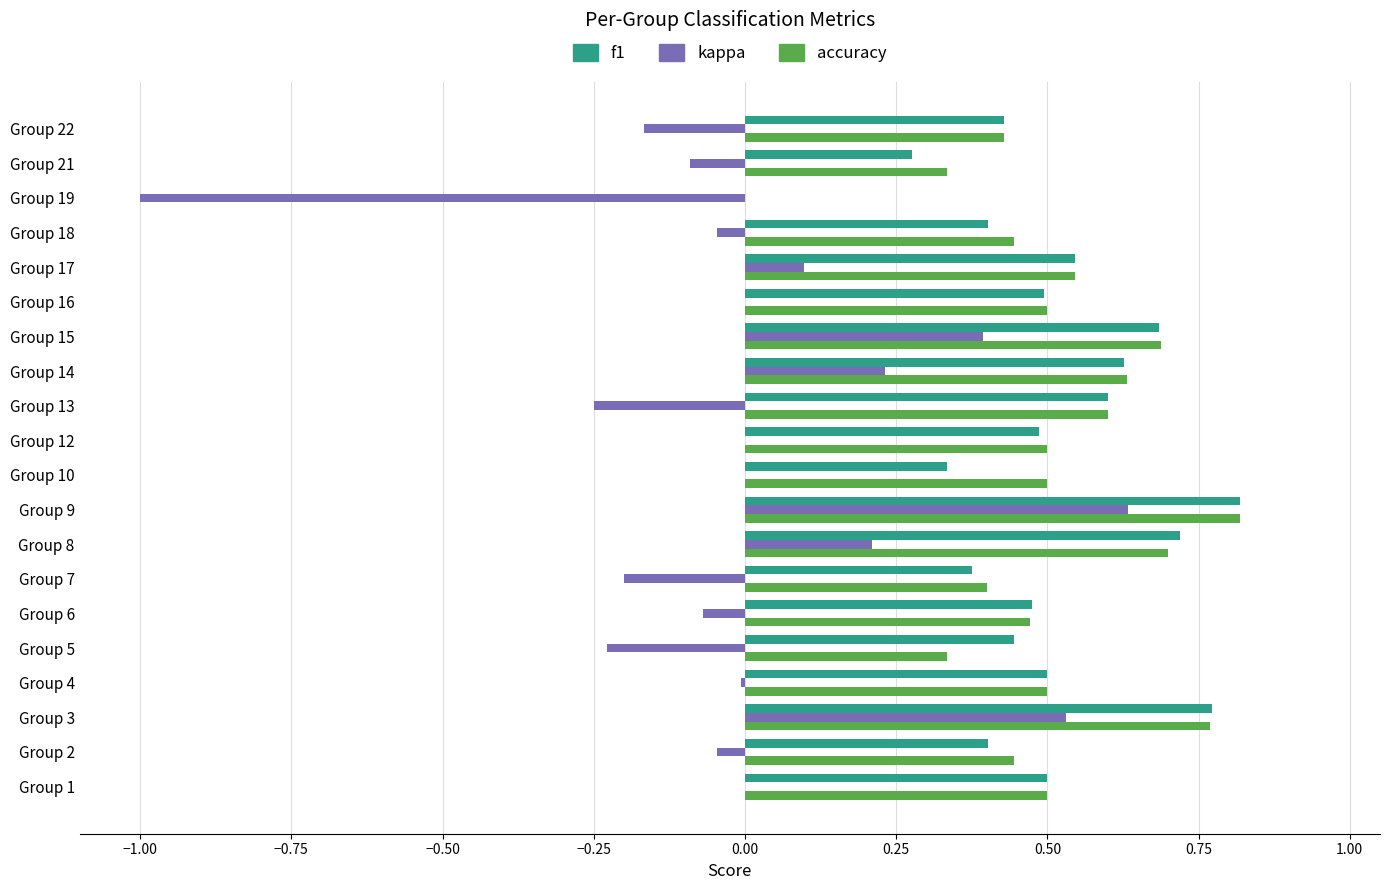

True or false: accuracy has a value of 0.4 at Group 8.

False